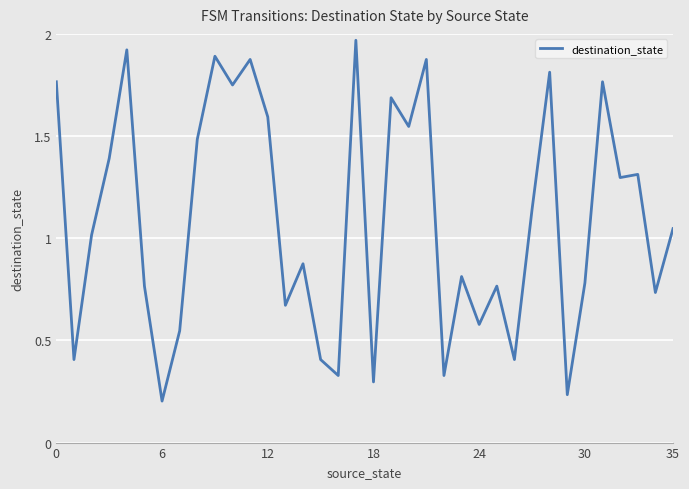

Does the chart display data point markers on the line(s)?

No